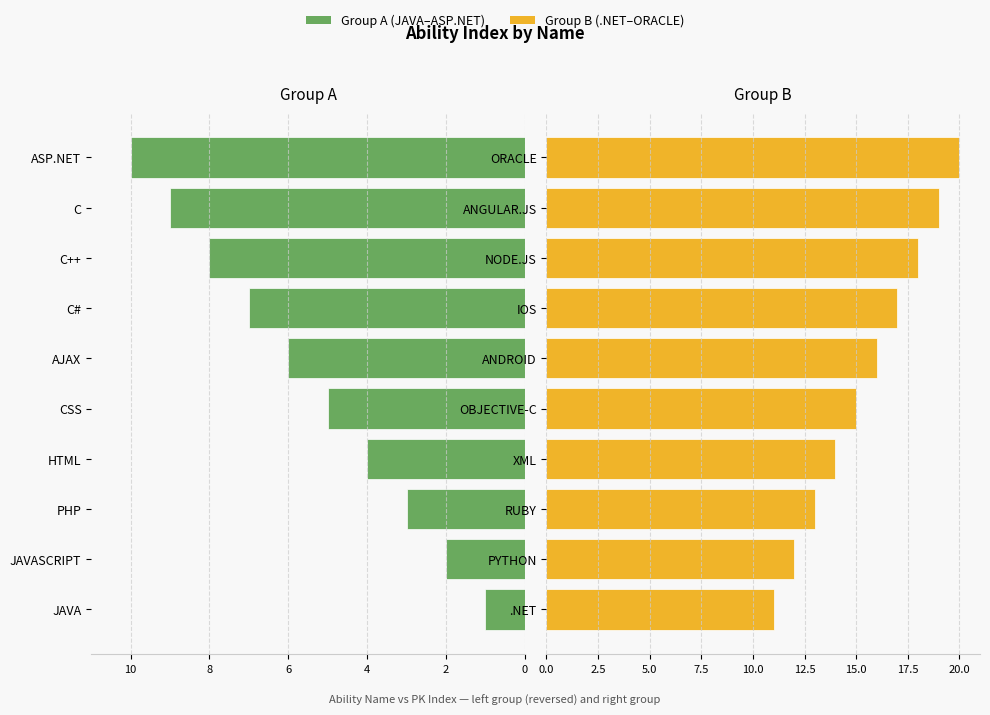

The value of Group A (1–10) at 8 is 5. True or false?

True